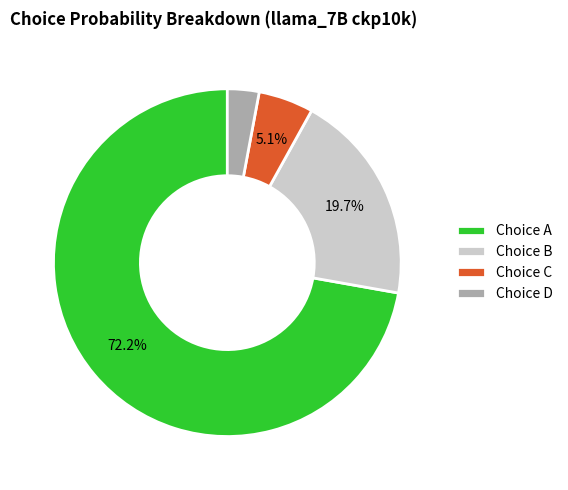

Which has a higher value, Choice D or Choice C?

Choice C